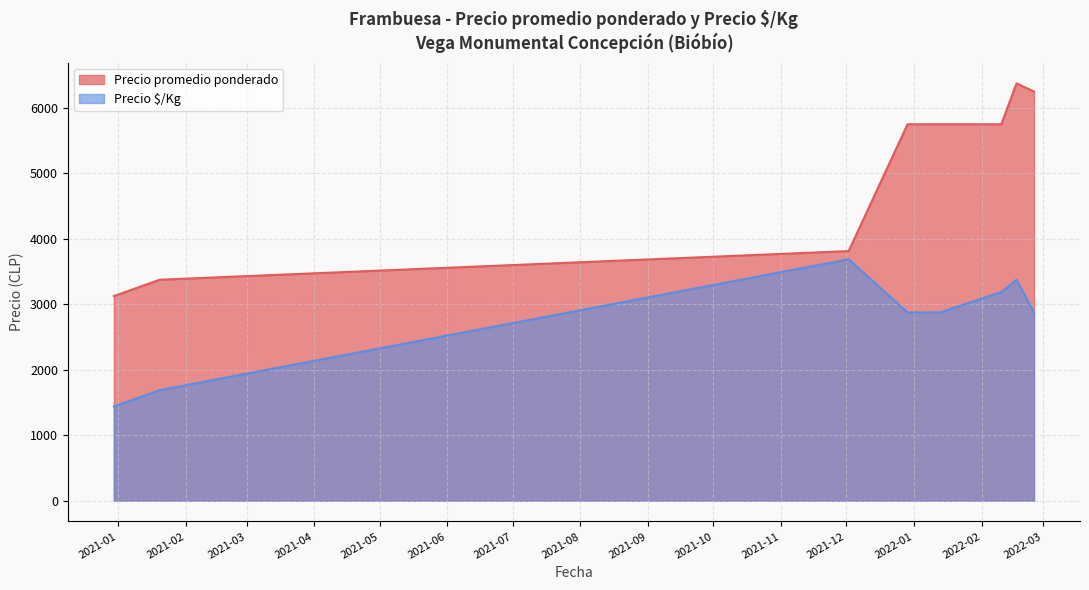

True or false: Precio $/Kg and Precio promedio ponderado cross at least once.

False